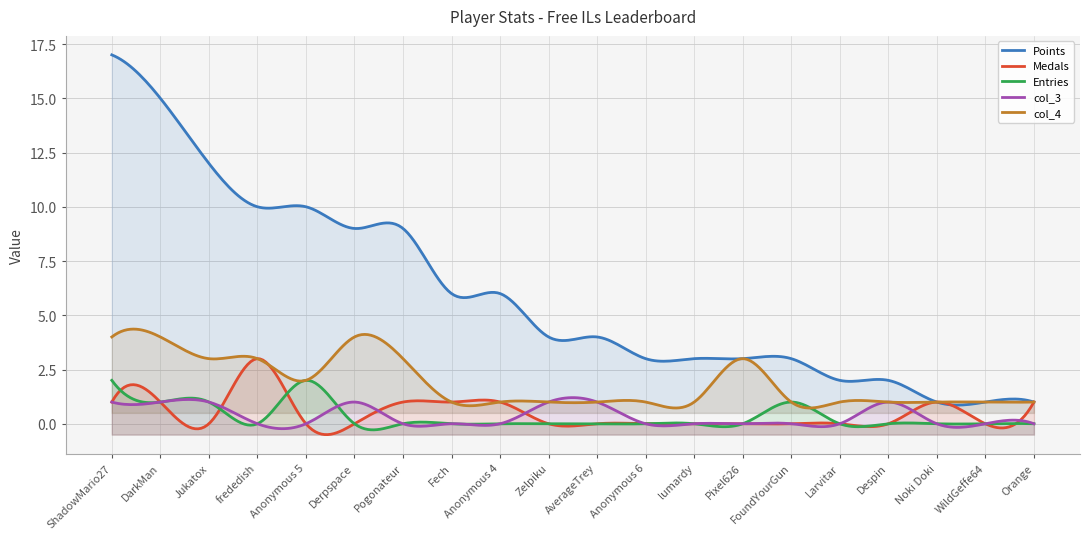

Where is col_4 nearest to the value 2?

Anonymous 5